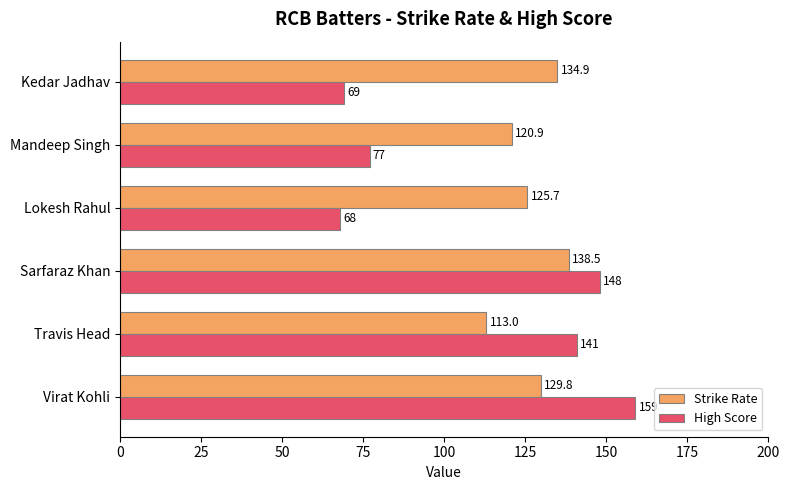

What value does the High Score series have at Travis Head?

141.0